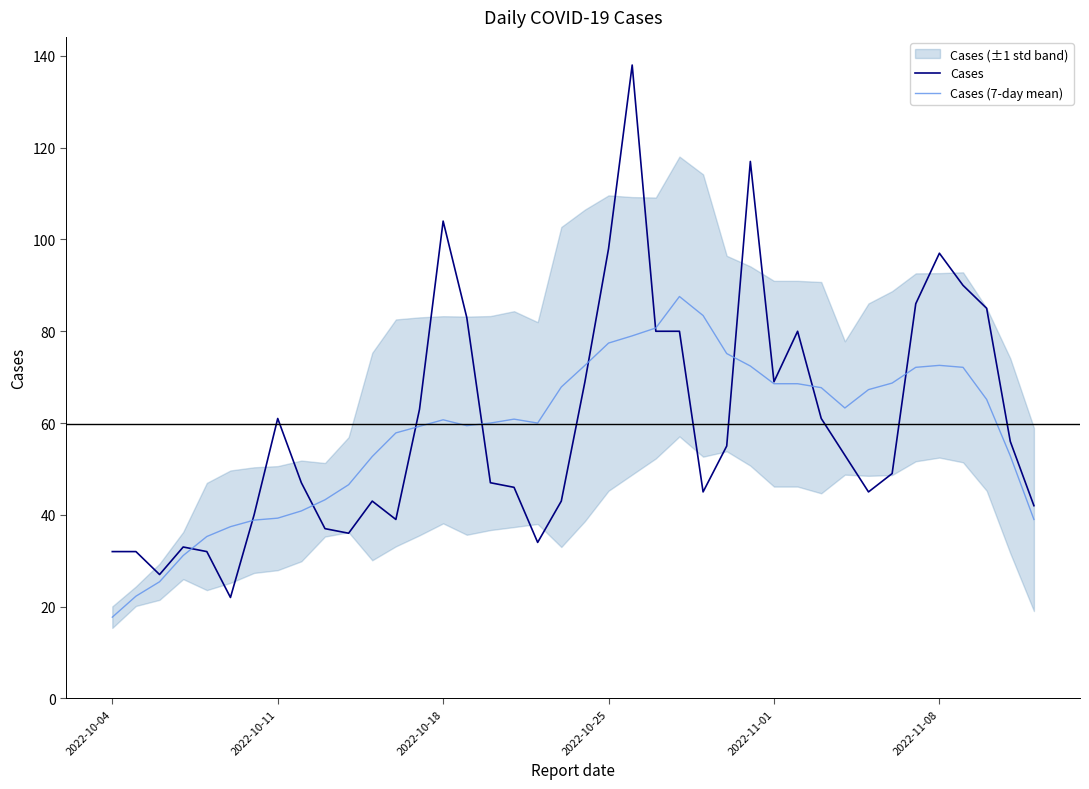

At which label does Cases first exceed 53?

2022-10-11